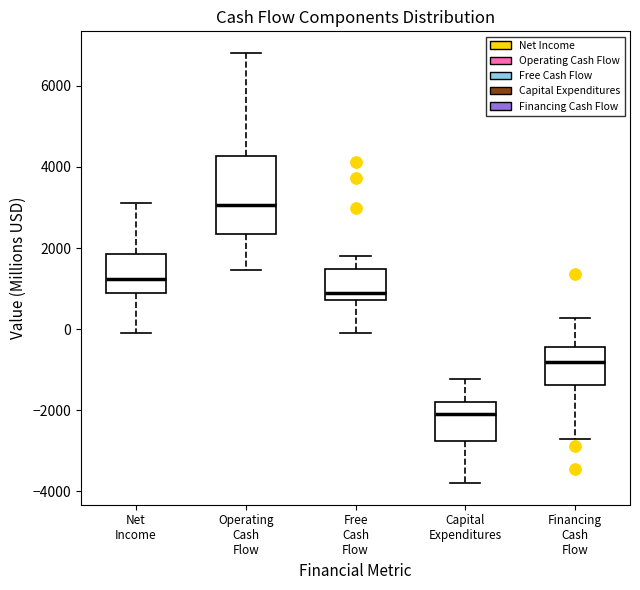

Reading left to right, read every box against the y-axis: the position of its median line, the range the box covers, and the ends of its whiskers. The values are not printed on the chart, so give them approximately, as read against the axis.

Net Income: median 1200, box 800 to 1800, whiskers -200 to 3200
Operating Cash Flow: median 3000, box 2400 to 4200, whiskers 1400 to 6800
Free Cash Flow: median 1000, box 800 to 1400, whiskers 0 to 1800
Capital Expenditures: median -2000, box -2800 to -1800, whiskers -3800 to -1200
Financing Cash Flow: median -800, box -1400 to -400, whiskers -2800 to 200